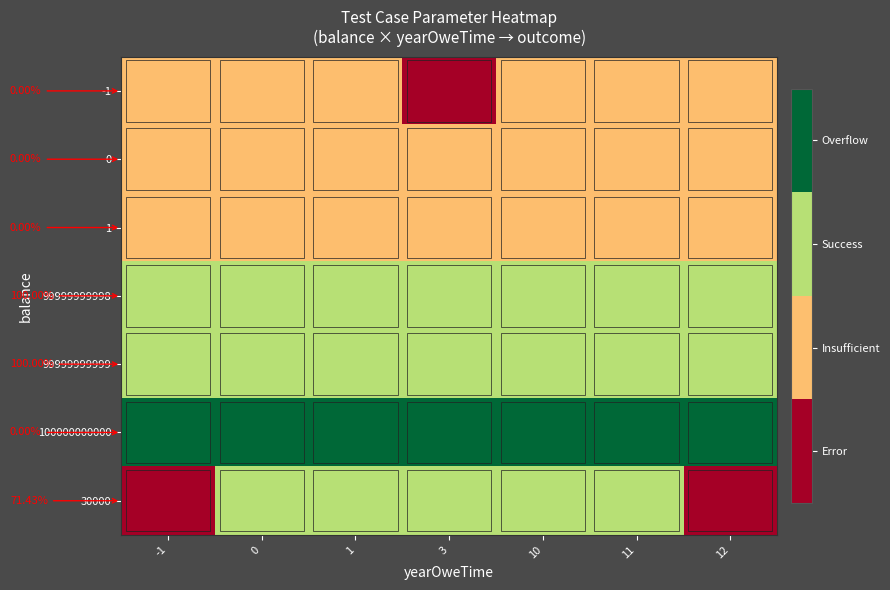

What value does the 99999999998 series have at 0?

2